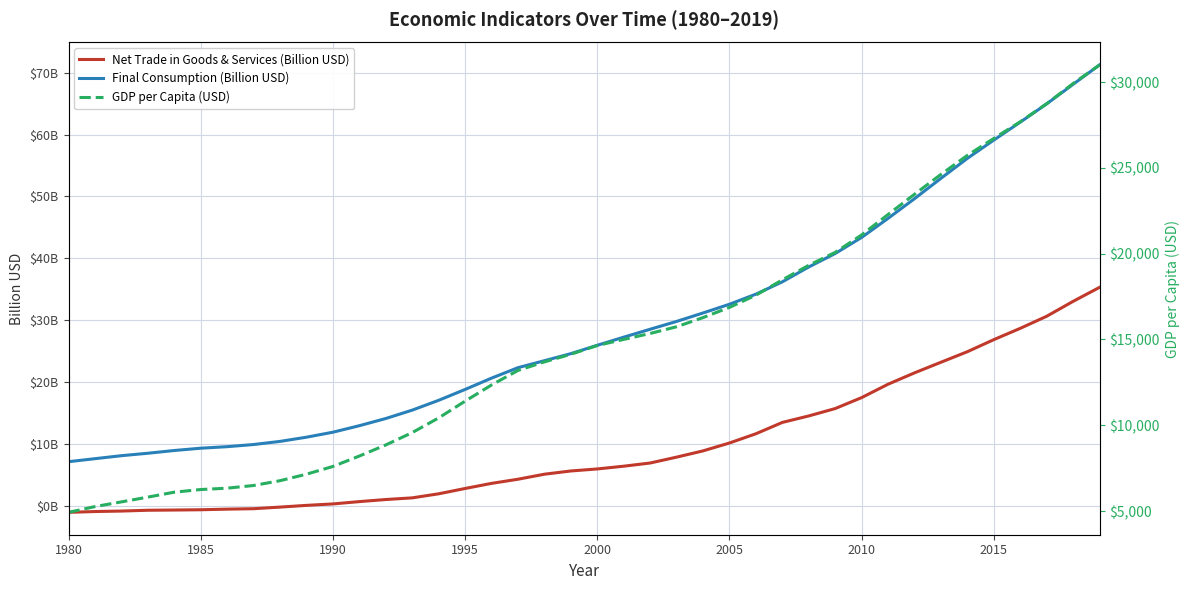

What is the average value of the GDP per Capita (USD) series?

15018.6